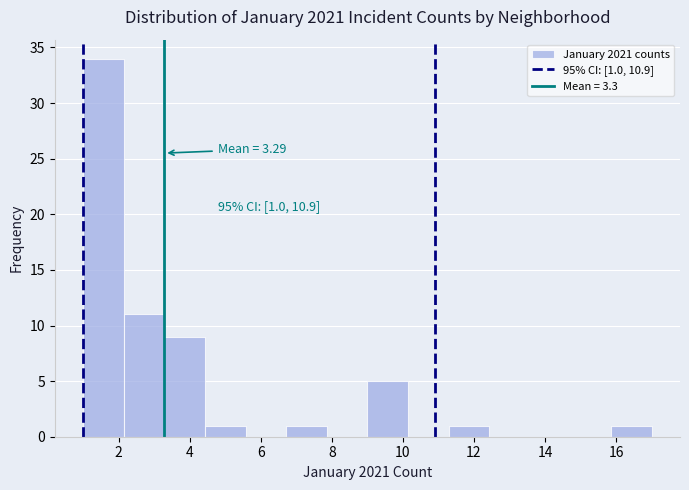

Which range on the x-axis has the tallest bar?

1.0 to 2.2